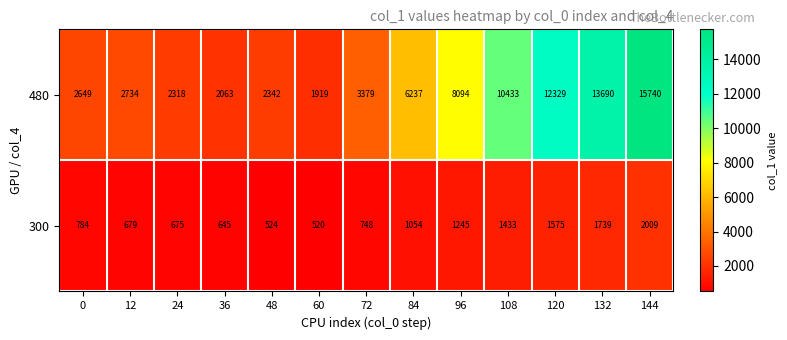

Rank the series by their maximum value, from highest to lowest.

480, 300